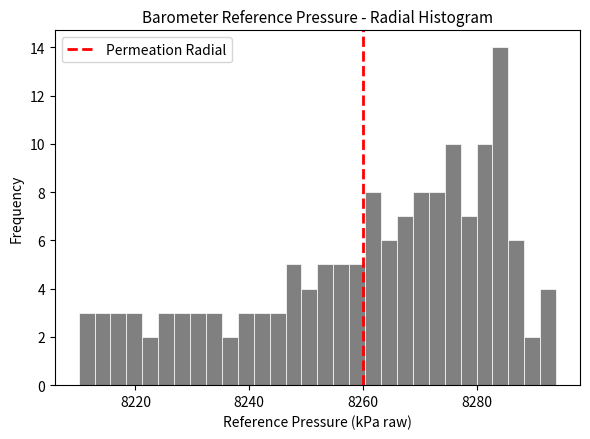

Read against the x-axis, roughly where is the centre of the tallest bar?

8284